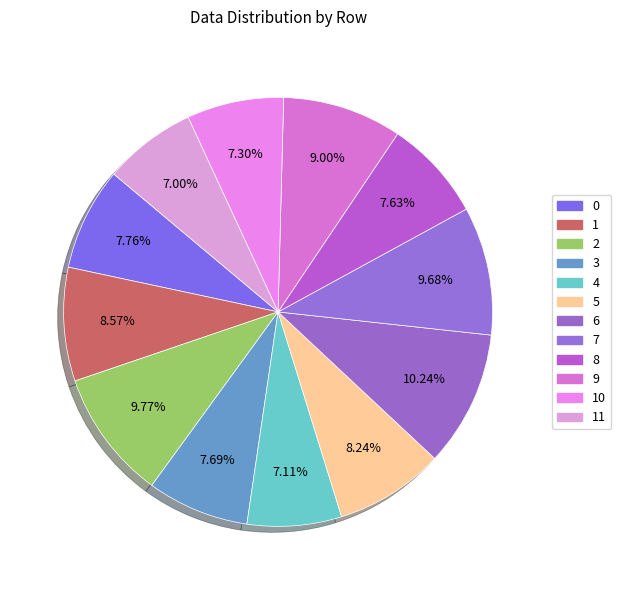

How many slices are in this pie chart?

12